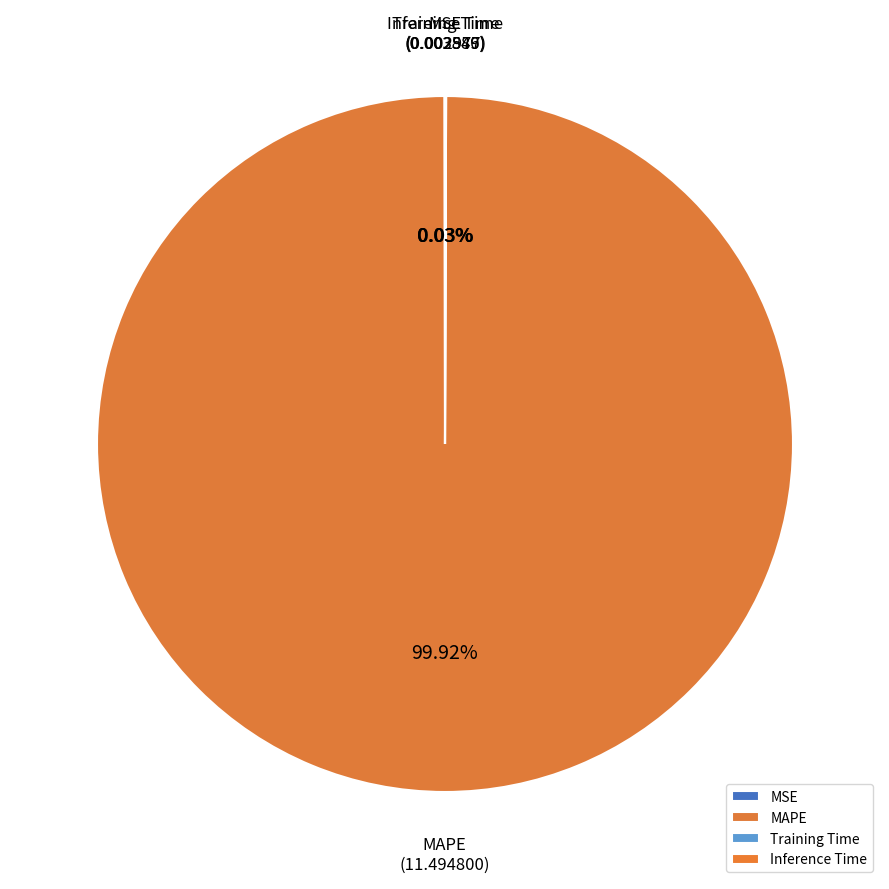

What is the majority slice?

MAPE